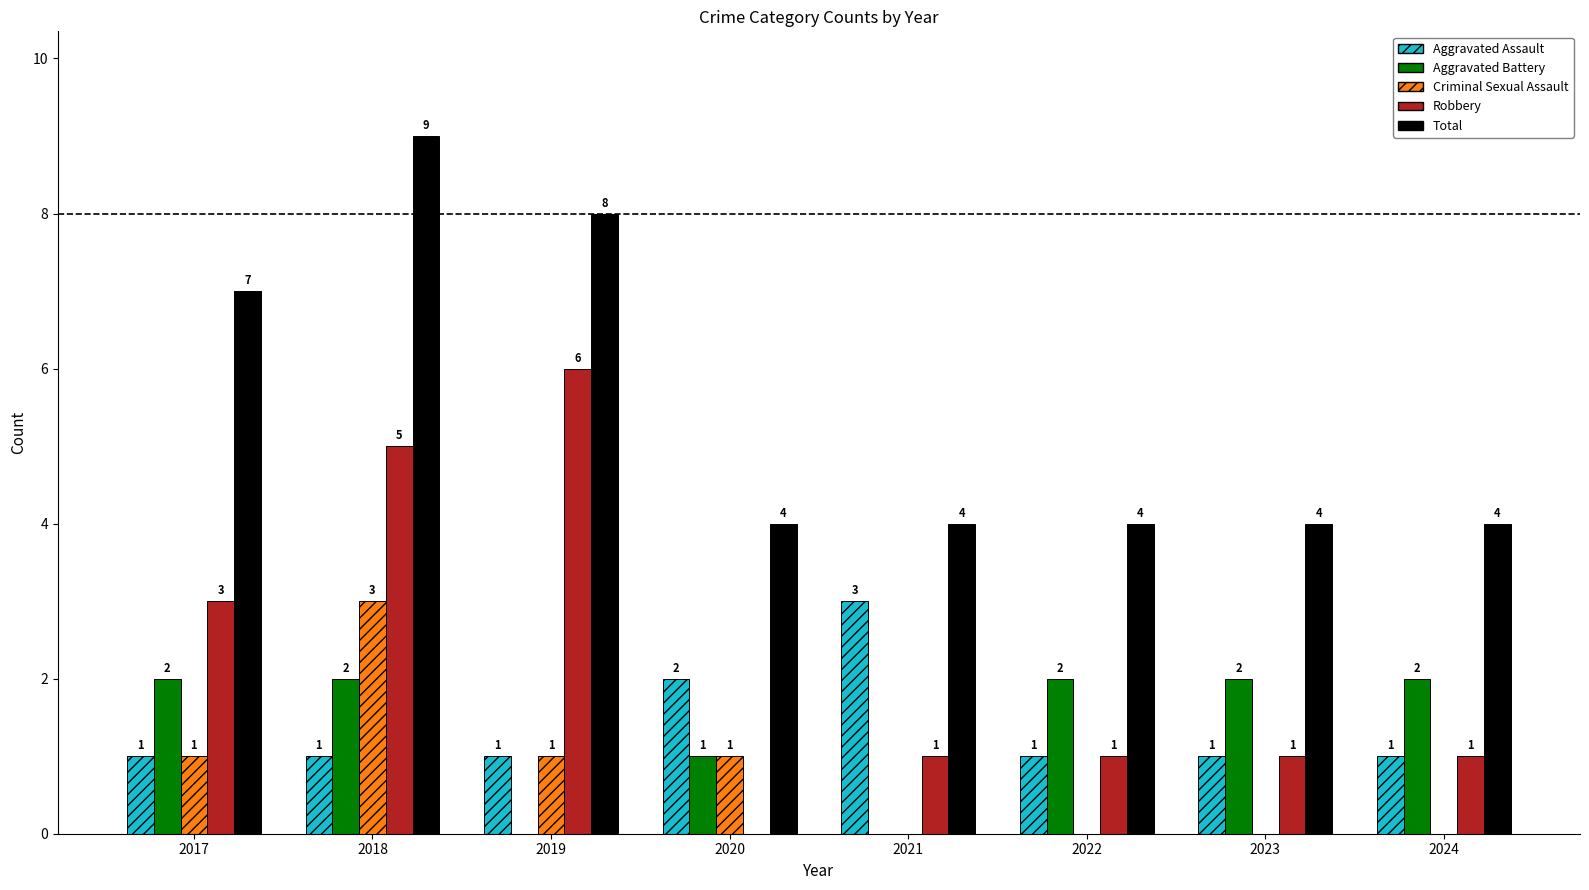

How many distinct data groups are displayed?

5